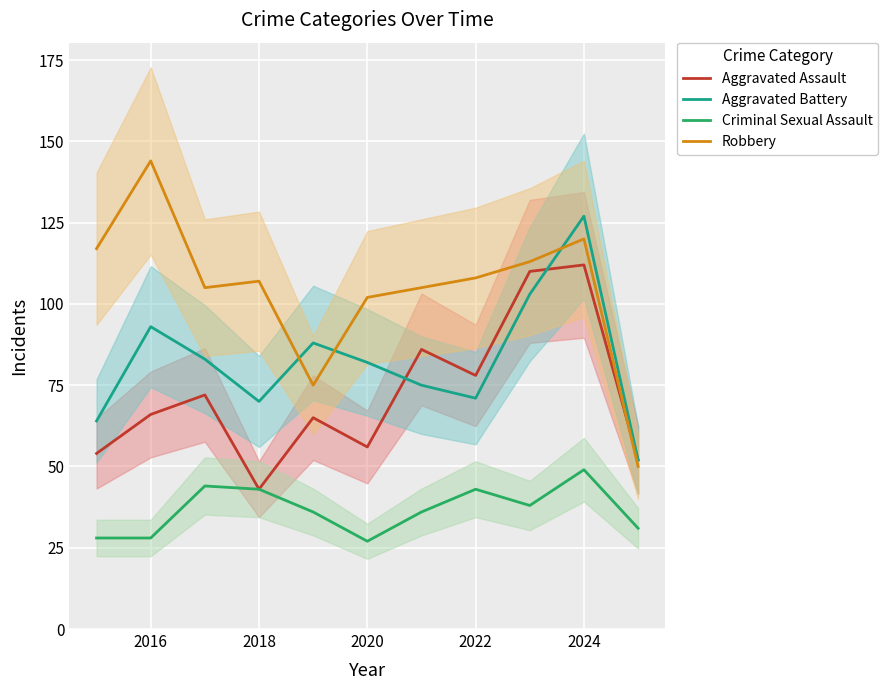

Which category has the lowest value in the Aggravated Assault series?

2018